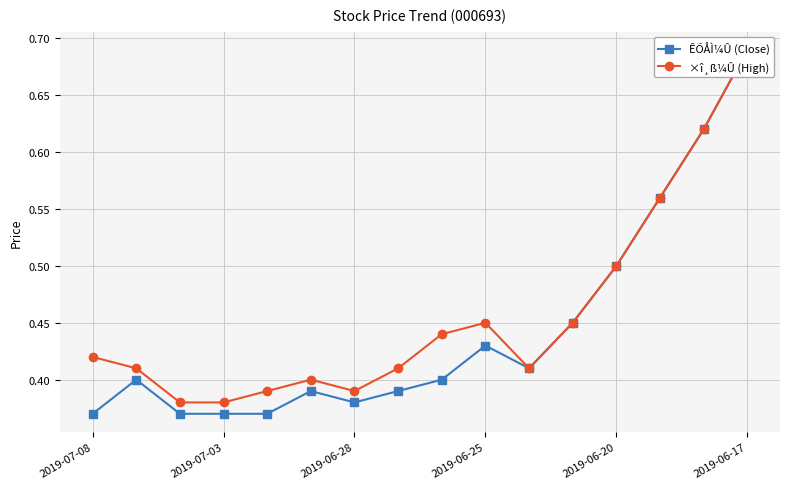

Count the number of data series in this chart.

2